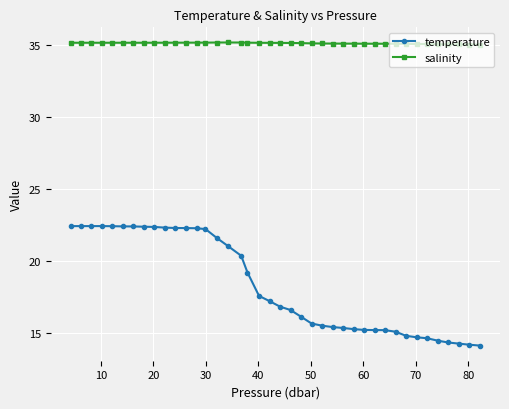

True or false: temperature and salinity intersect in this chart.

False